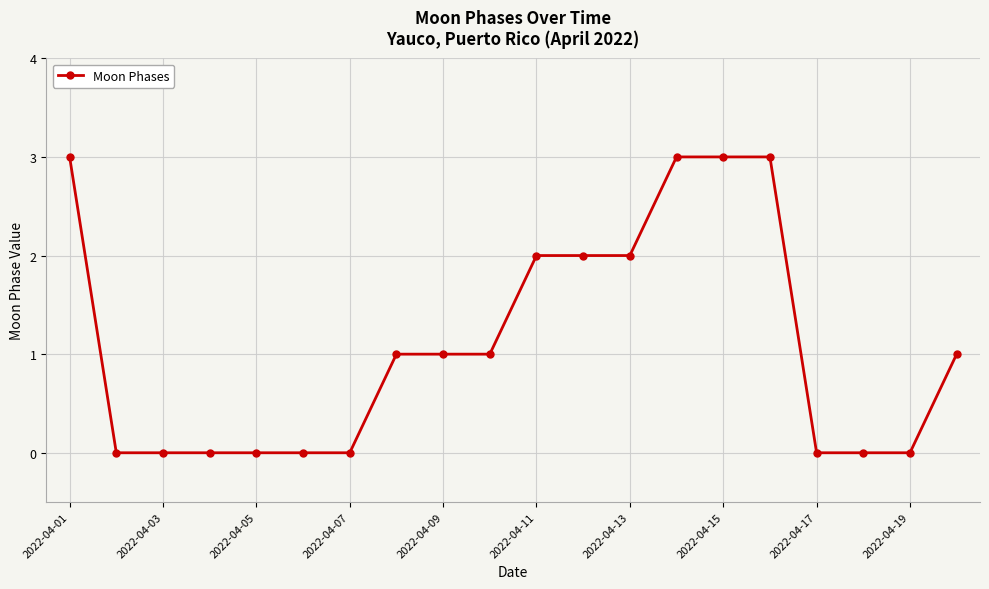

What is the sum of all values?

22